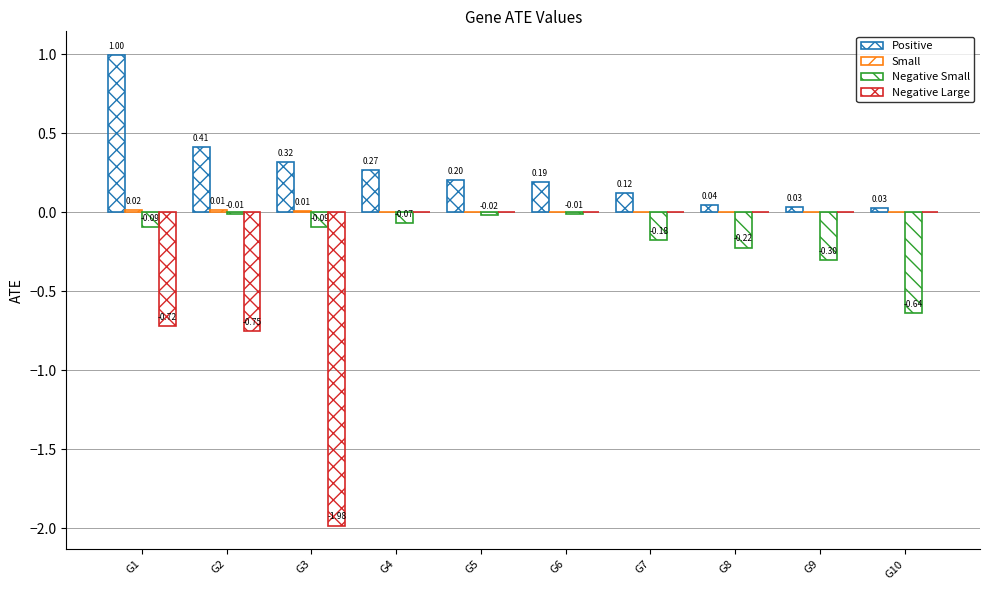

Reading right to left, list all the values displayed in this chart.

Positive: G10=0.0	G9=0.0	G8=0.0	G7=0.1	G6=0.2	G5=0.2	G4=0.3	G3=0.3	G2=0.4	G1=1.0
Small: G10=0.0	G9=0.0	G8=0.0	G7=0.0	G6=0.0	G5=0.0	G4=0.0	G3=0.0	G2=0.0	G1=0.0
Negative Small: G10=-0.6	G9=-0.3	G8=-0.2	G7=-0.2	G6=-0.0	G5=-0.0	G4=-0.1	G3=-0.1	G2=-0.0	G1=-0.1
Negative Large: G10=0.0	G9=0.0	G8=0.0	G7=0.0	G6=0.0	G5=0.0	G4=0.0	G3=-2.0	G2=-0.8	G1=-0.7